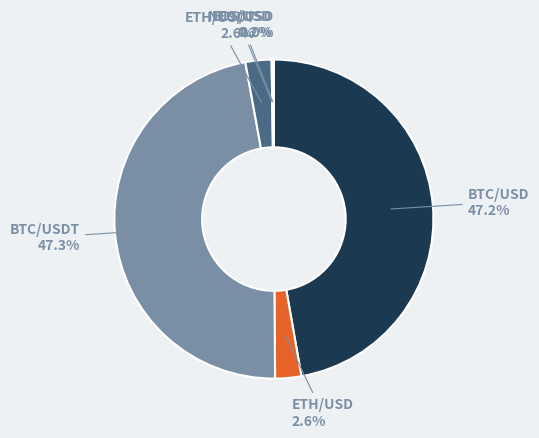

The ETH/USDT slice represents 3% of the pie. True or false?

True